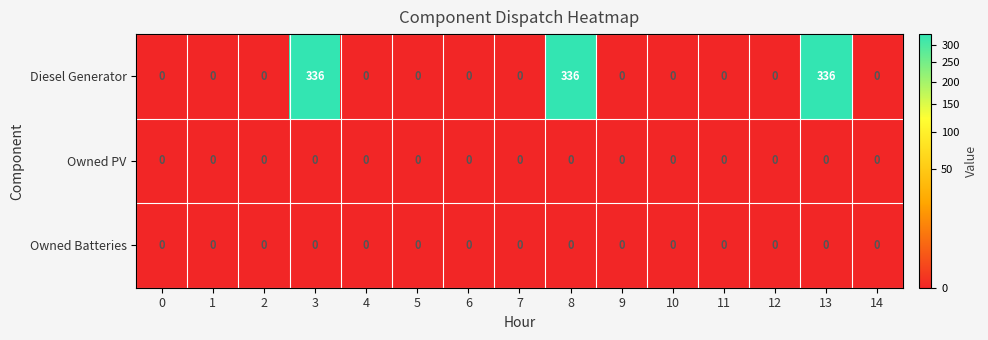

What is the total value across all series at 3?

336